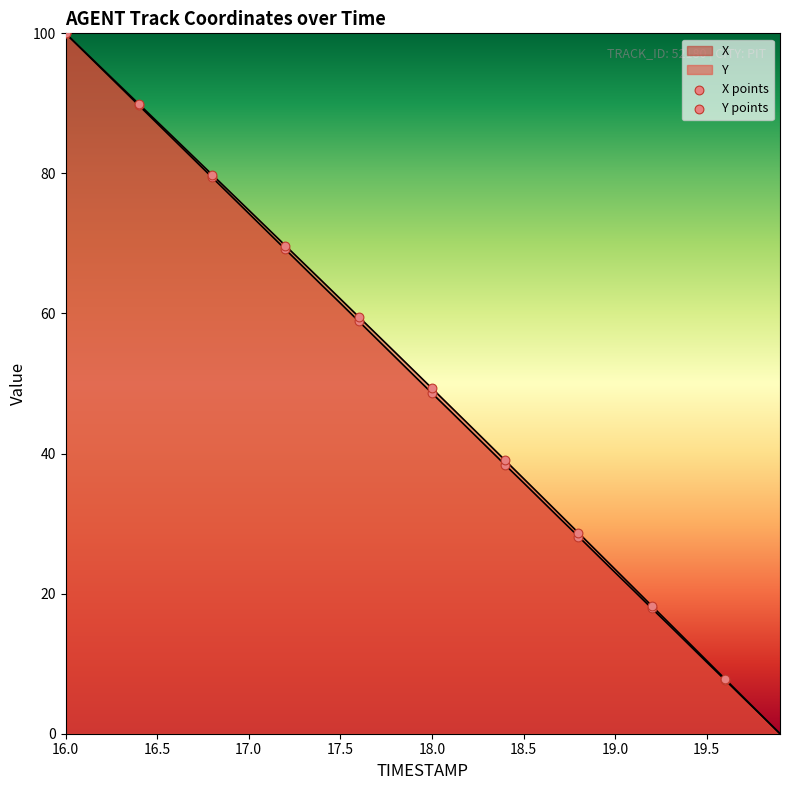

Which series has the largest Y range (max minus min)?

X